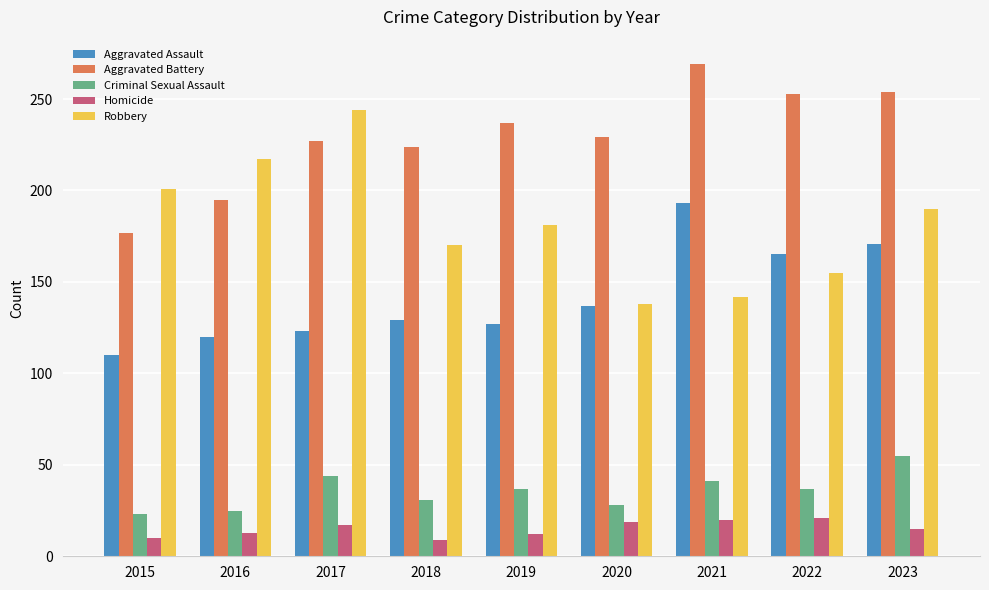

What is the value of the Criminal Sexual Assault bar at the 4th from the left?

31